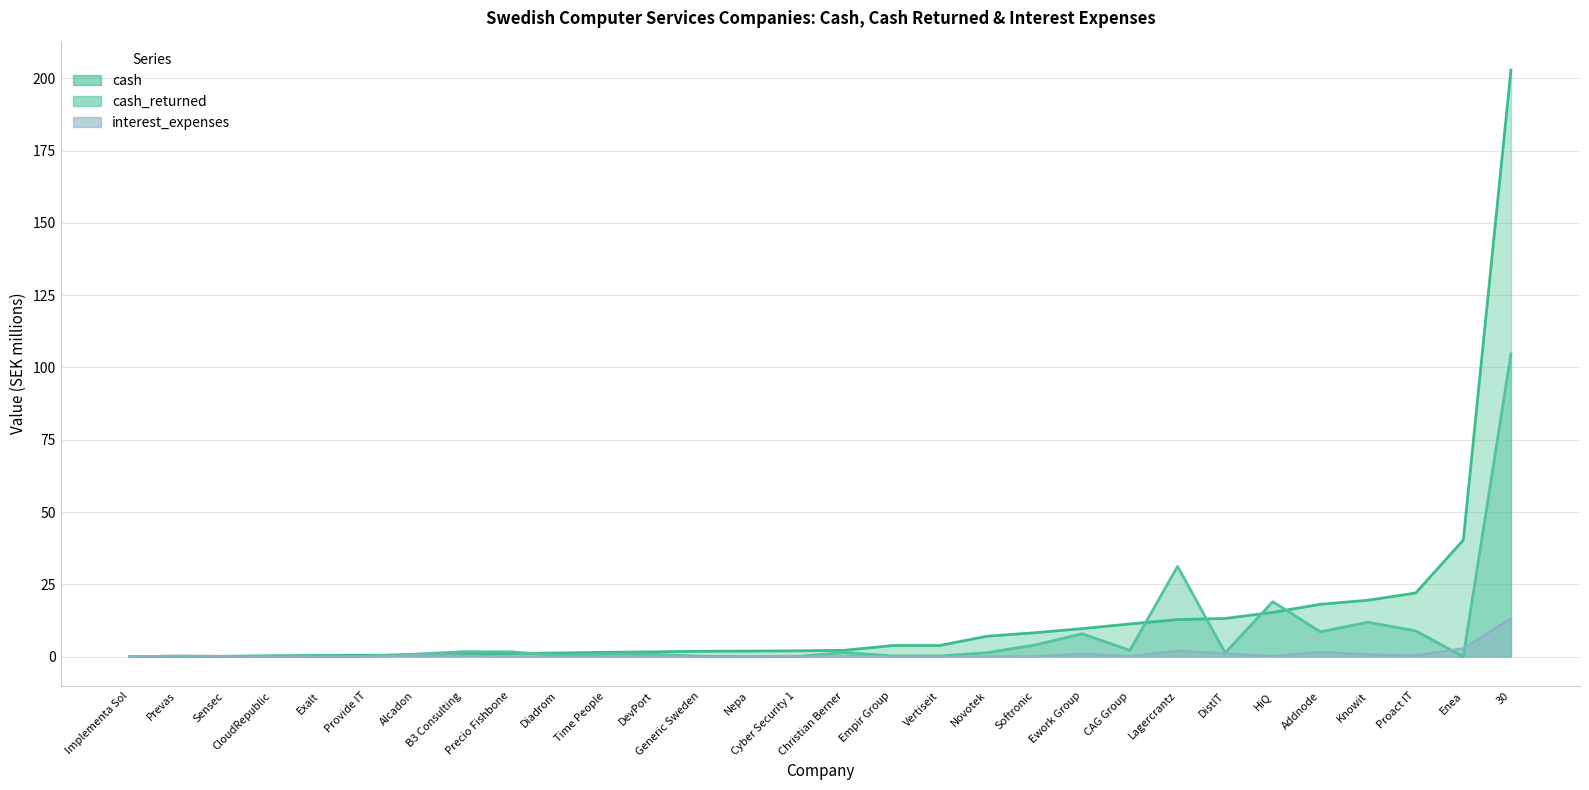

At which label does cash_returned reach its peak?

30